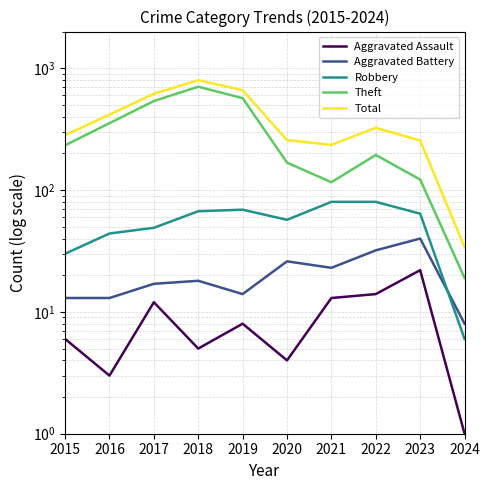

At how many categories does at least one series exceed 43?

9